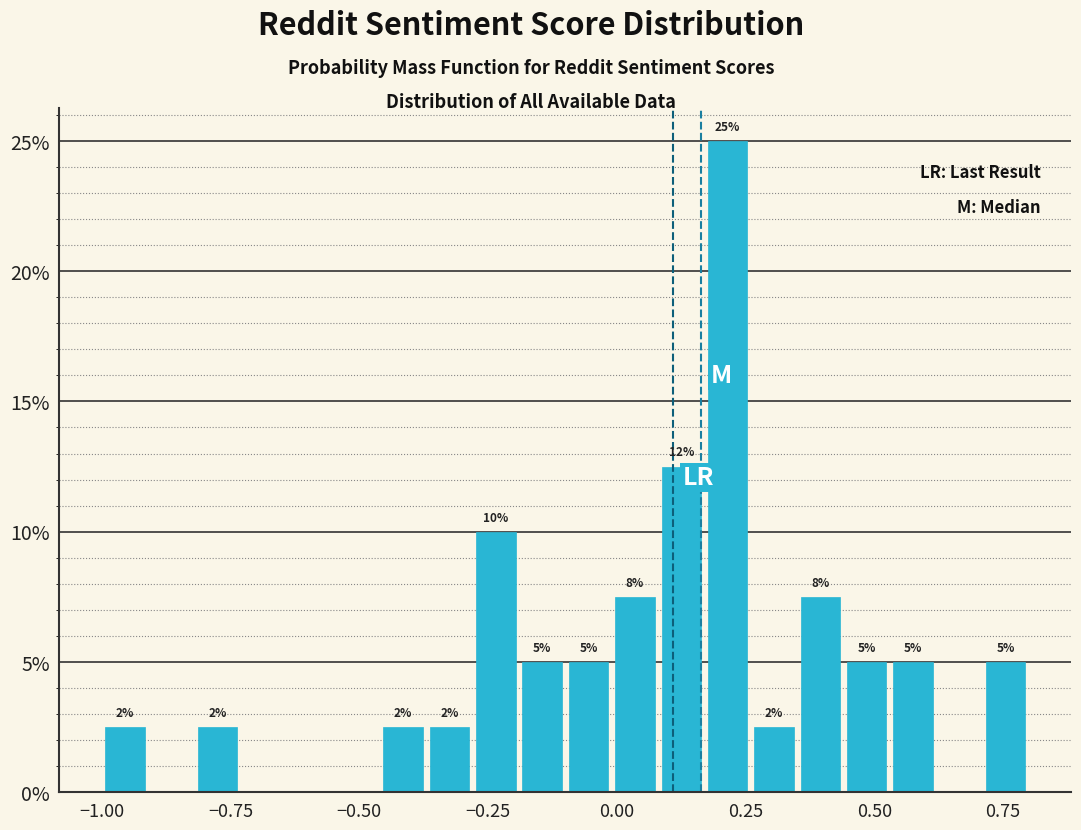

Around what value on the x-axis is the tallest bar? Give the approximate position of its centre, as read against the axis.

0.20